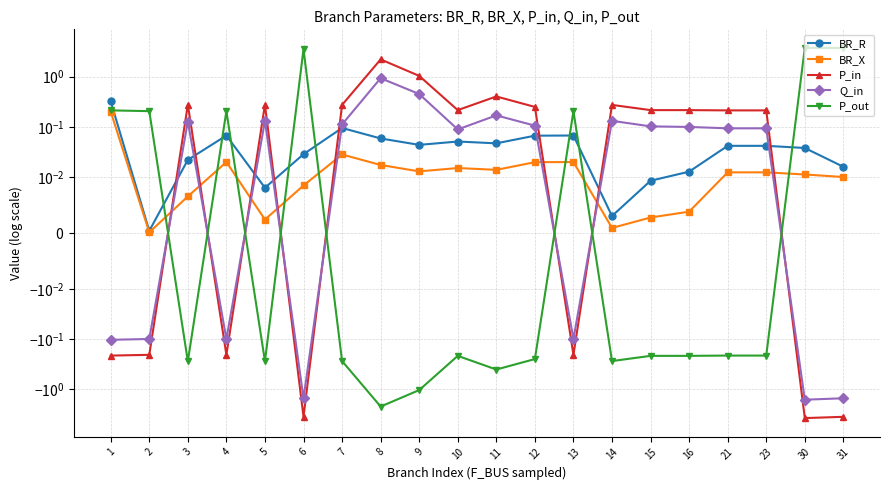

How many data points in Q_in are above 0?

13